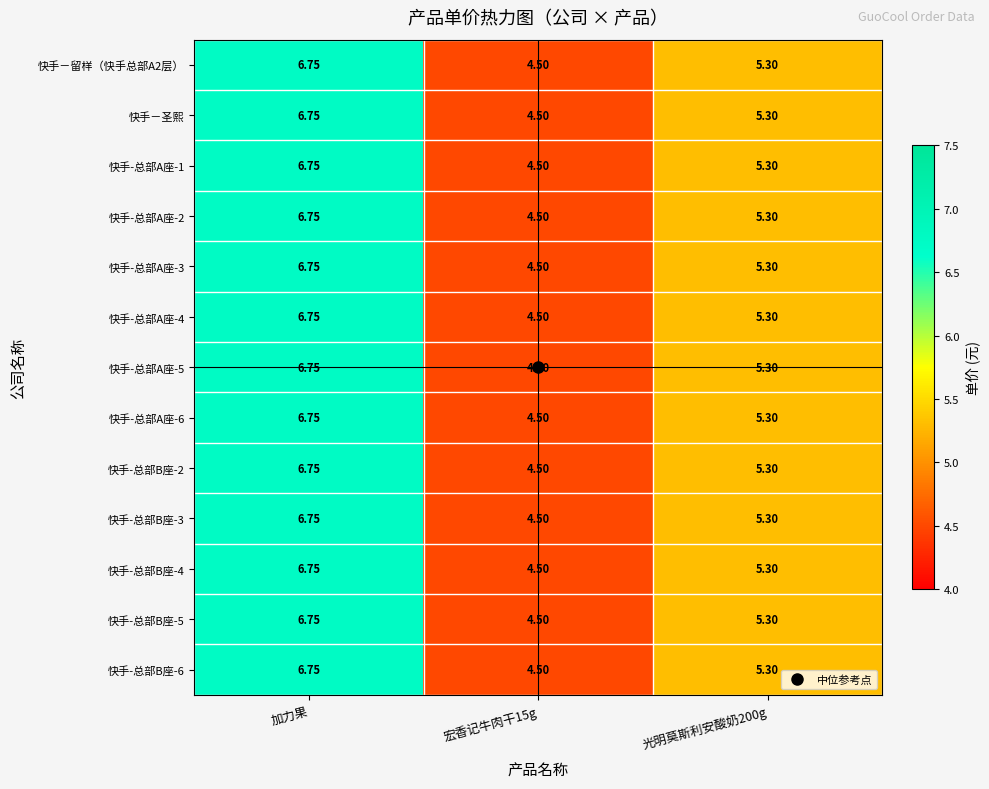

At which category is the sum across all series the highest?

加力果